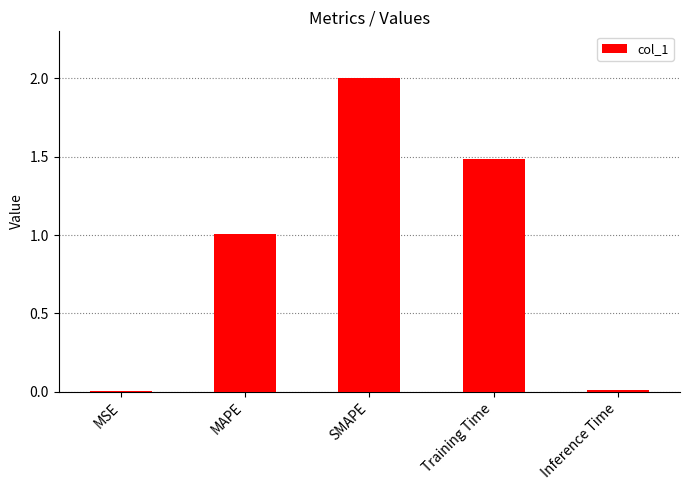

How many bars are there in total?

5